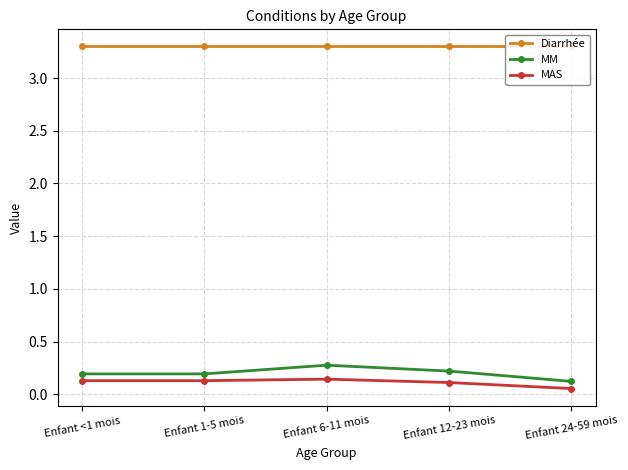

What is the total value across all series at Enfant <1 mois?

3.6